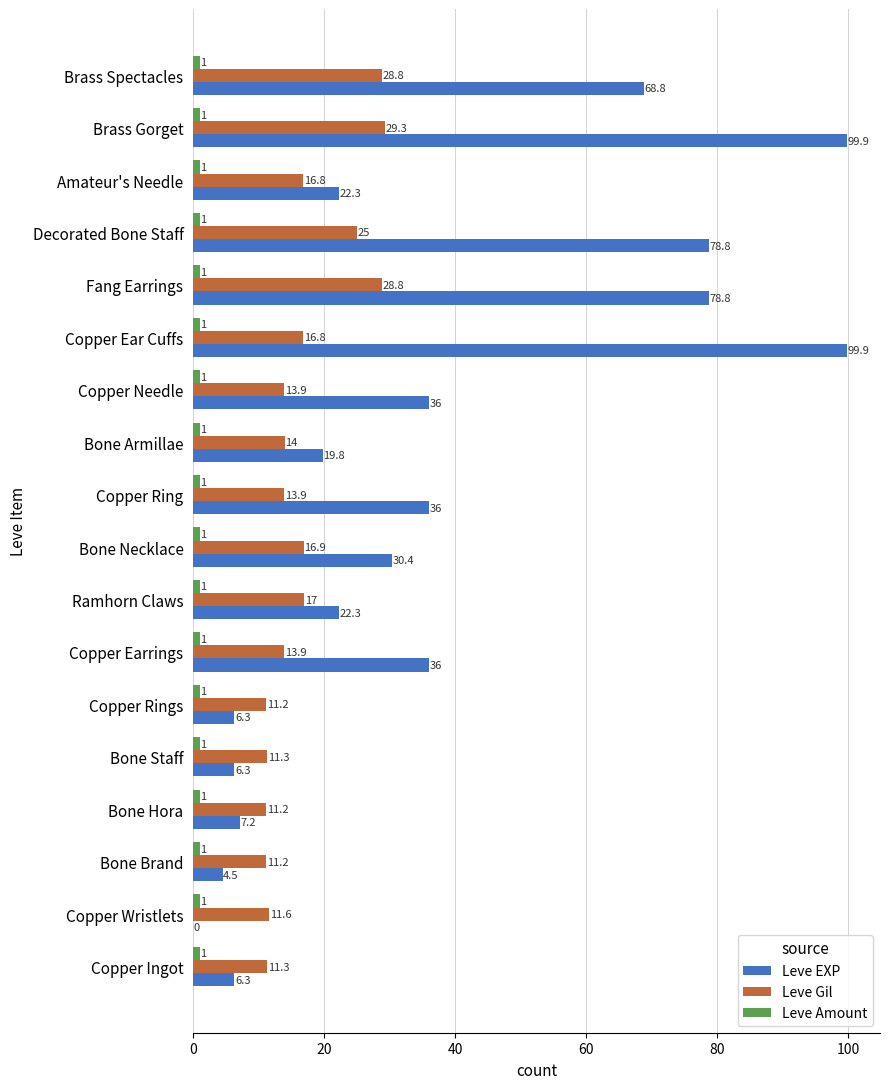

True or false: Leve Gil has a value of 11.2 at Copper Rings.

True